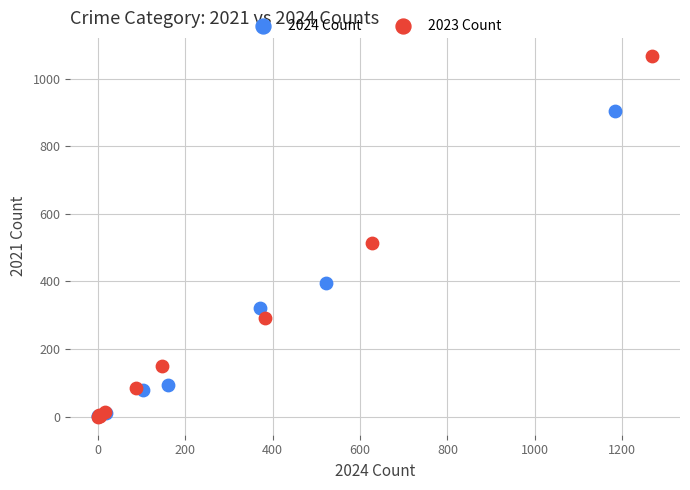

What are all the series names shown in the legend?

2024 Count, 2023 Count